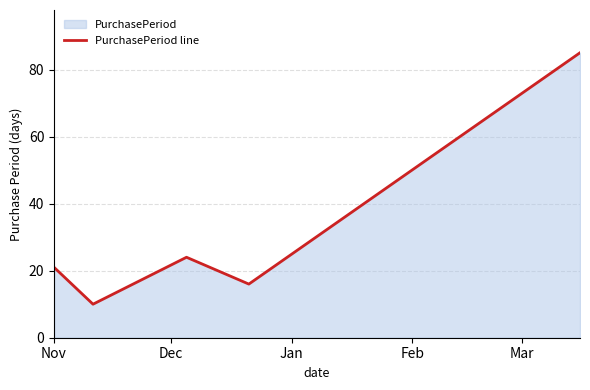

Does the chart display data point markers on the line(s)?

No